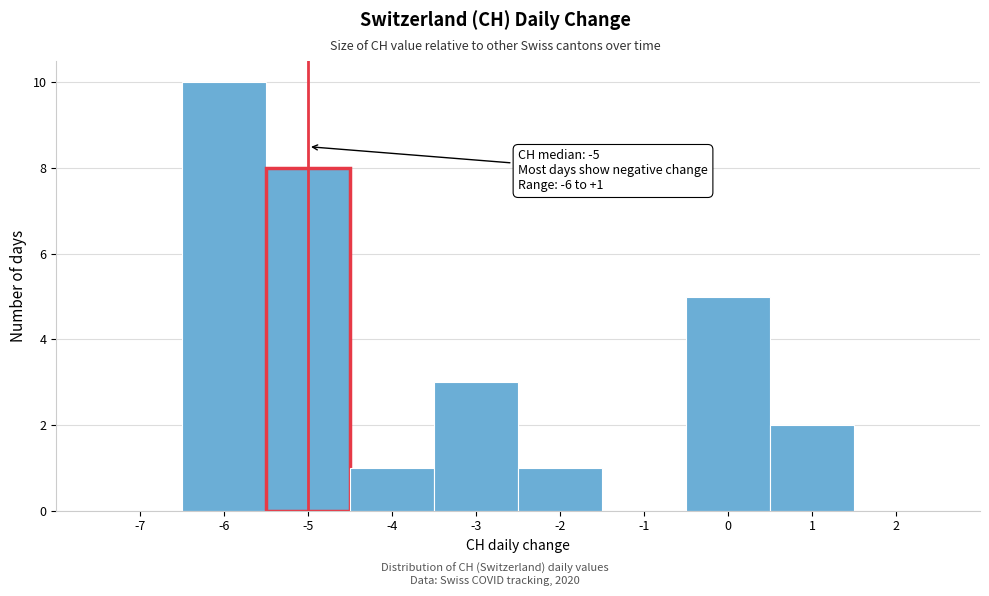

Which range on the x-axis has the tallest bar?

-6.5 to -5.5